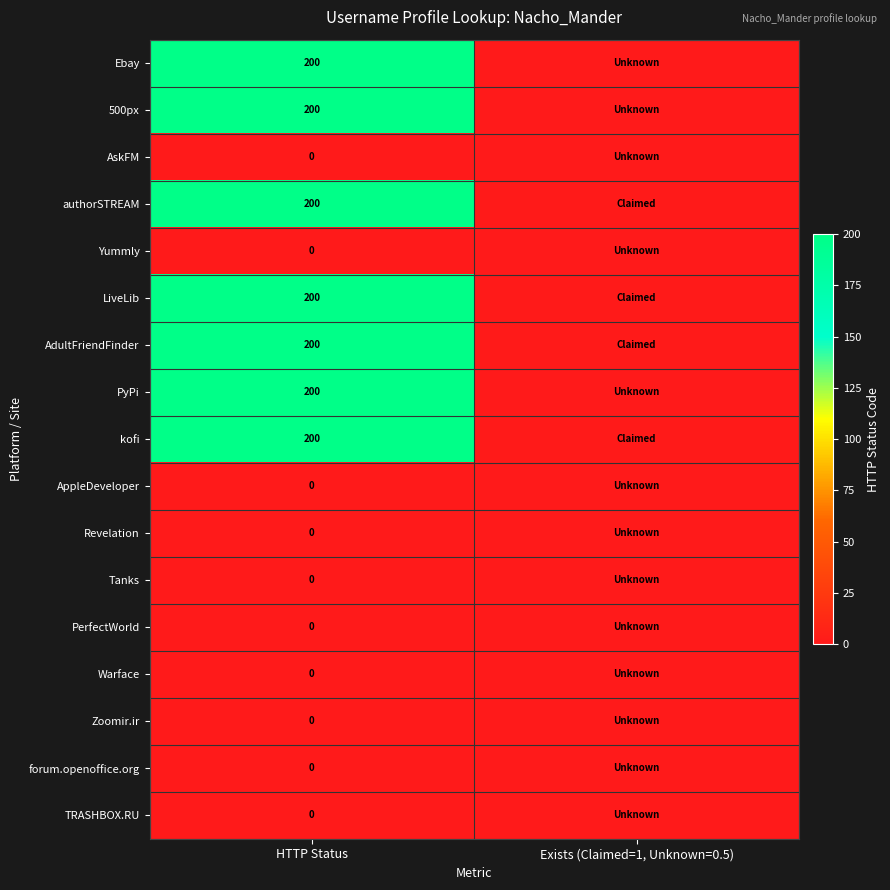

Is the value of 500px at HTTP Status greater than the value of TRASHBOX.RU at HTTP Status?

Yes